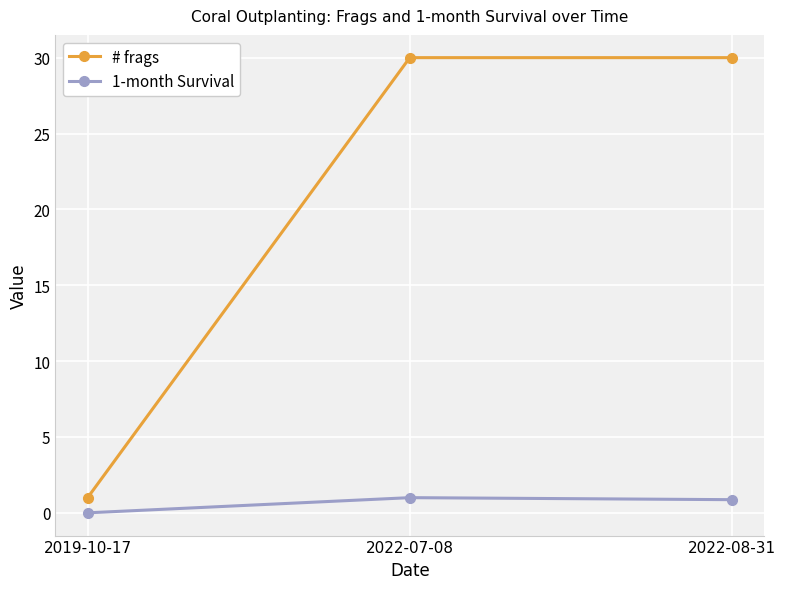

Rank the series by their average value, from highest to lowest.

# frags, 1-month Survival